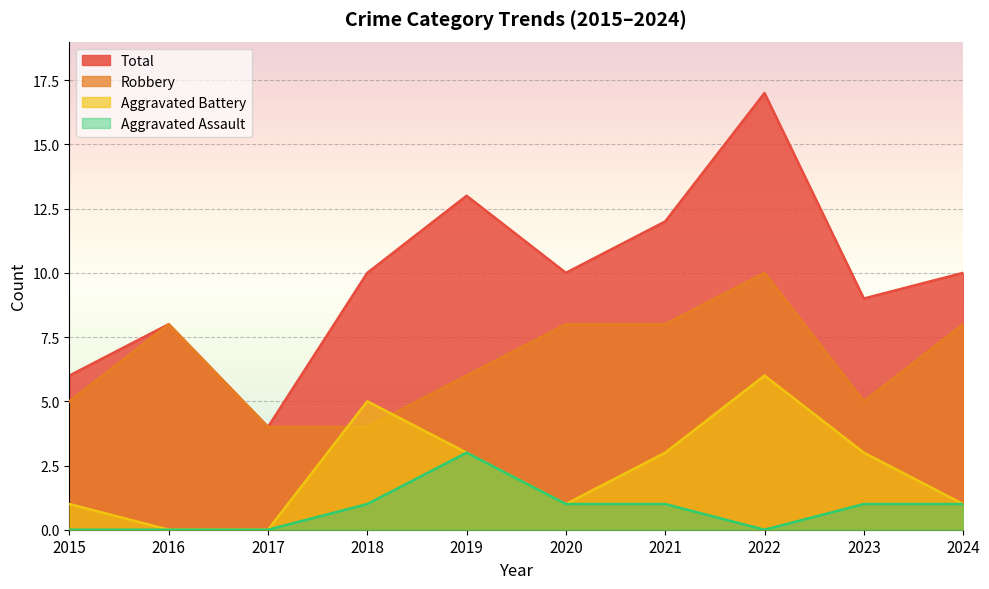

How many data points in Total are less than 10?

4